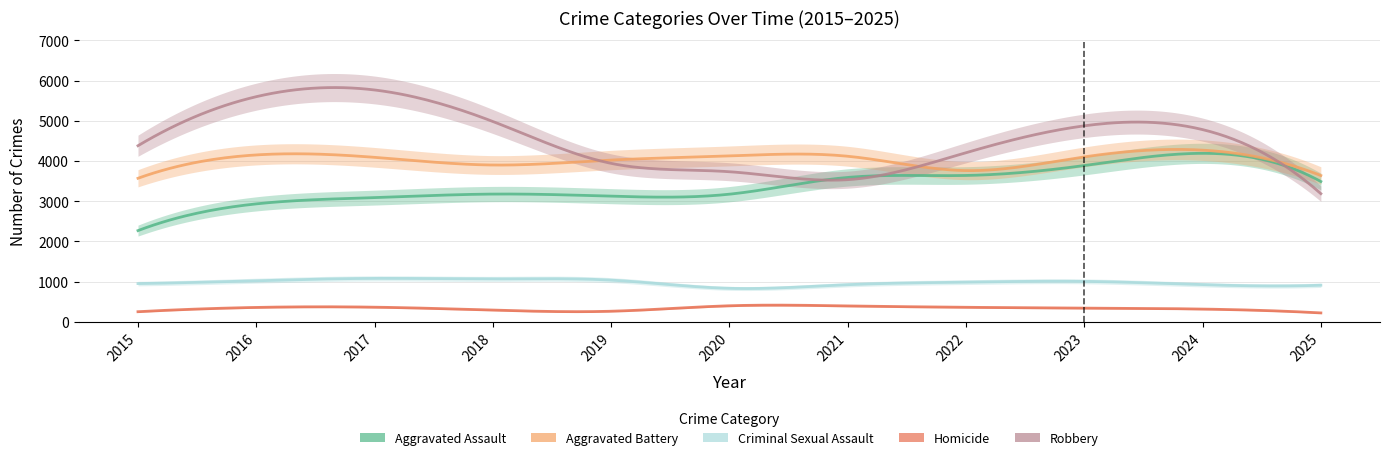

What is the smallest value displayed?

219